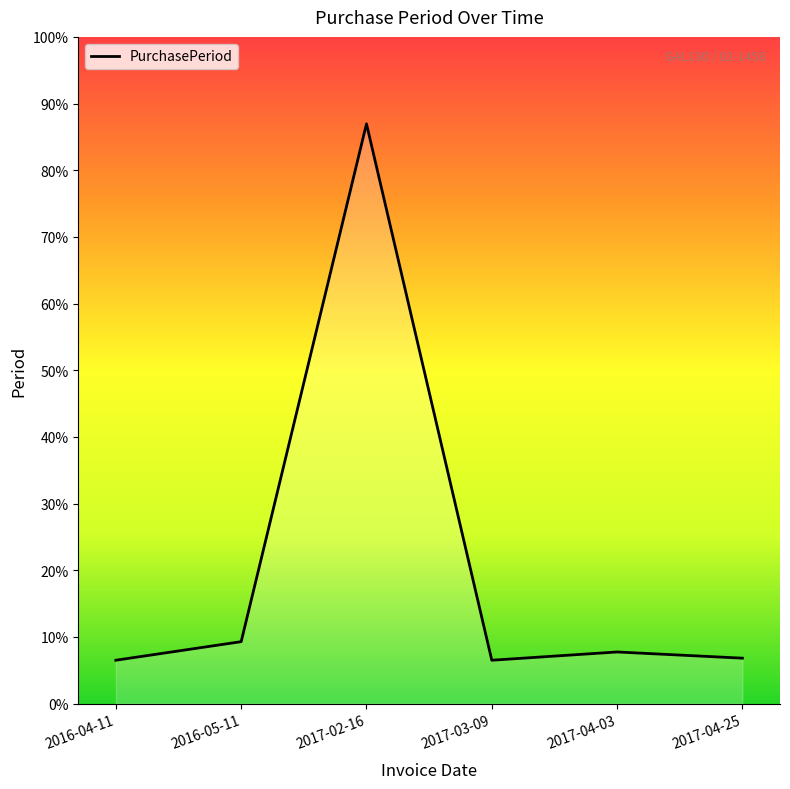

What is the label of the 6th point from the left?

2017-04-25